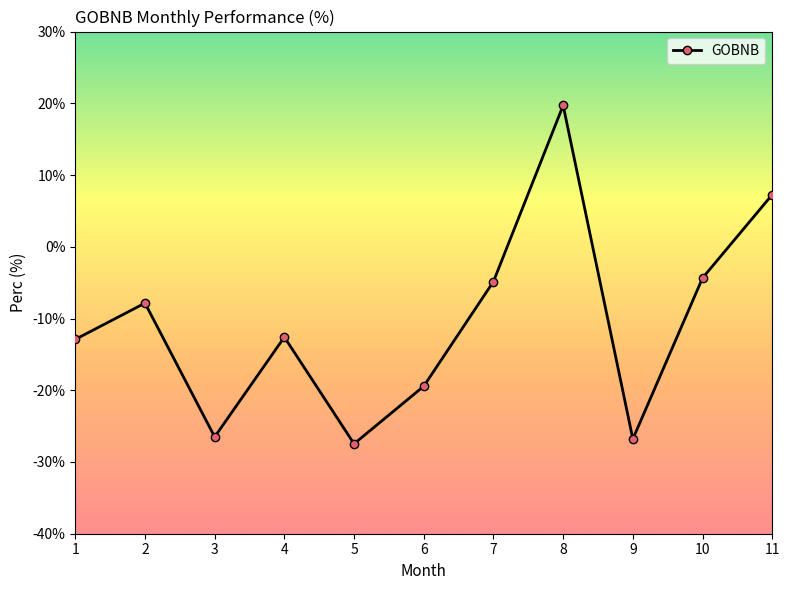

At which label does the data first exceed -12?

2